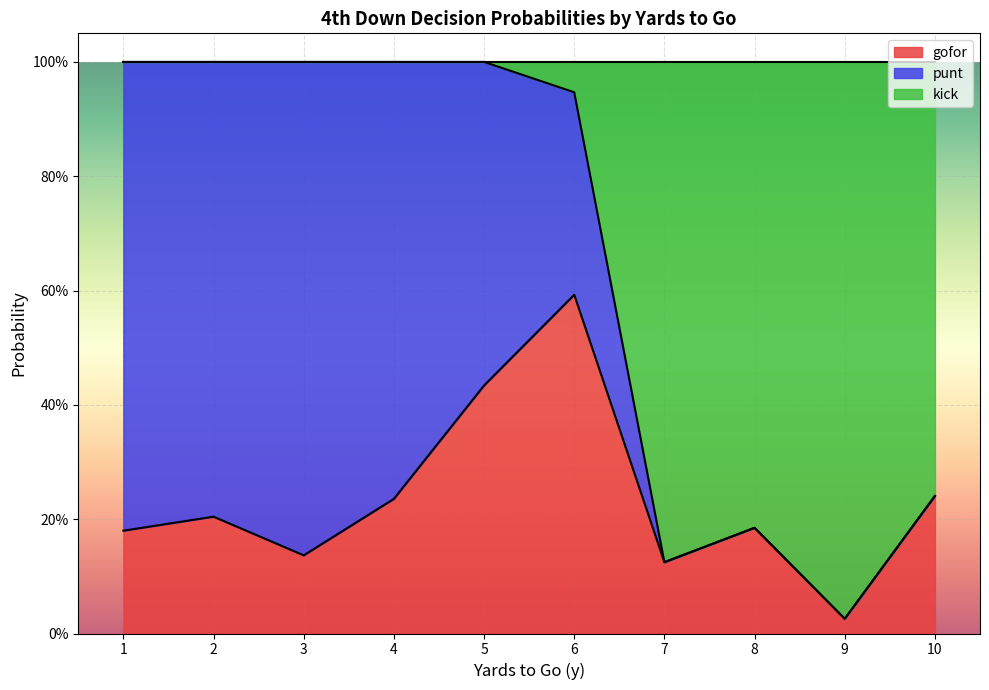

Rank the series by their average value, from highest to lowest.

punt, kick, gofor